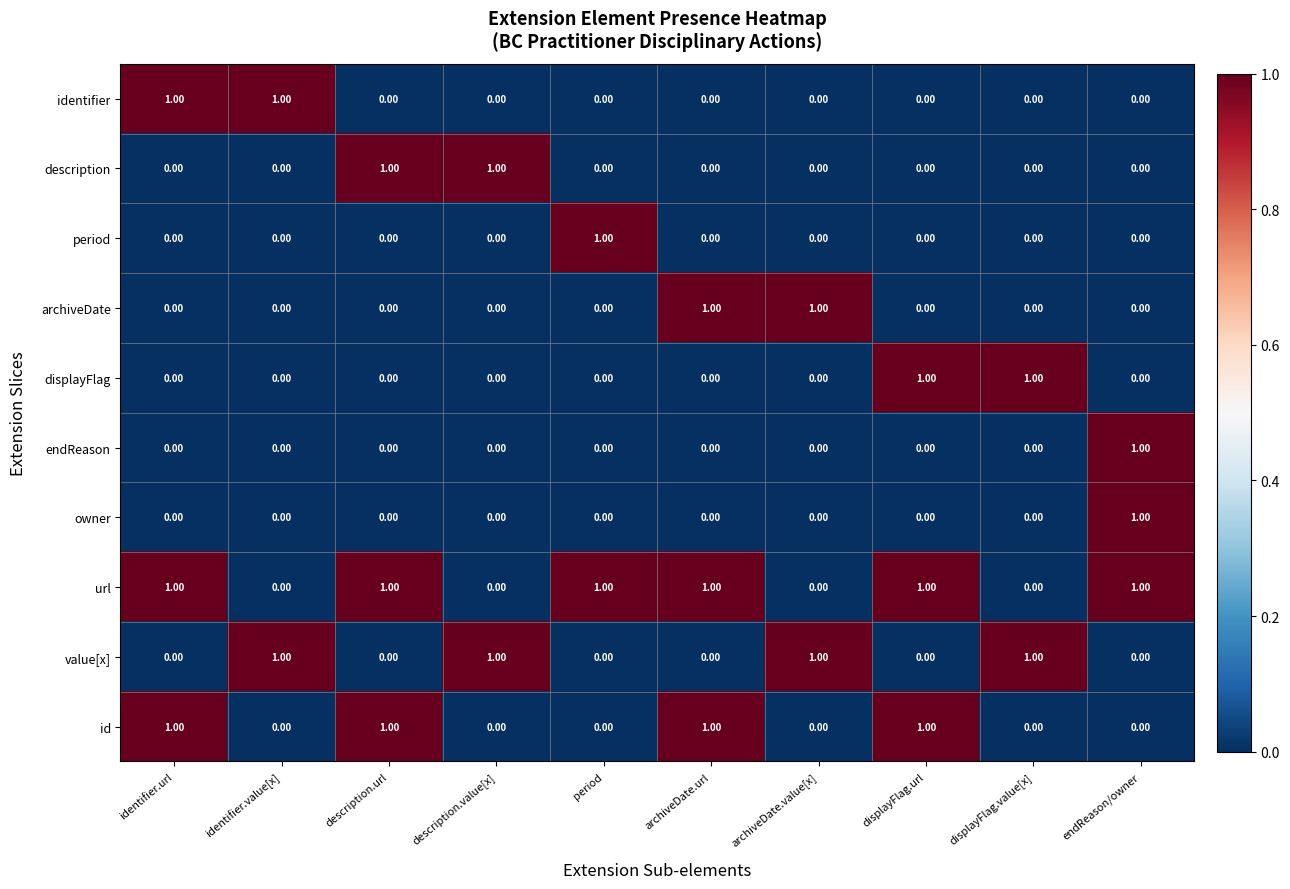

At how many categories does at least one series exceed 0?

10